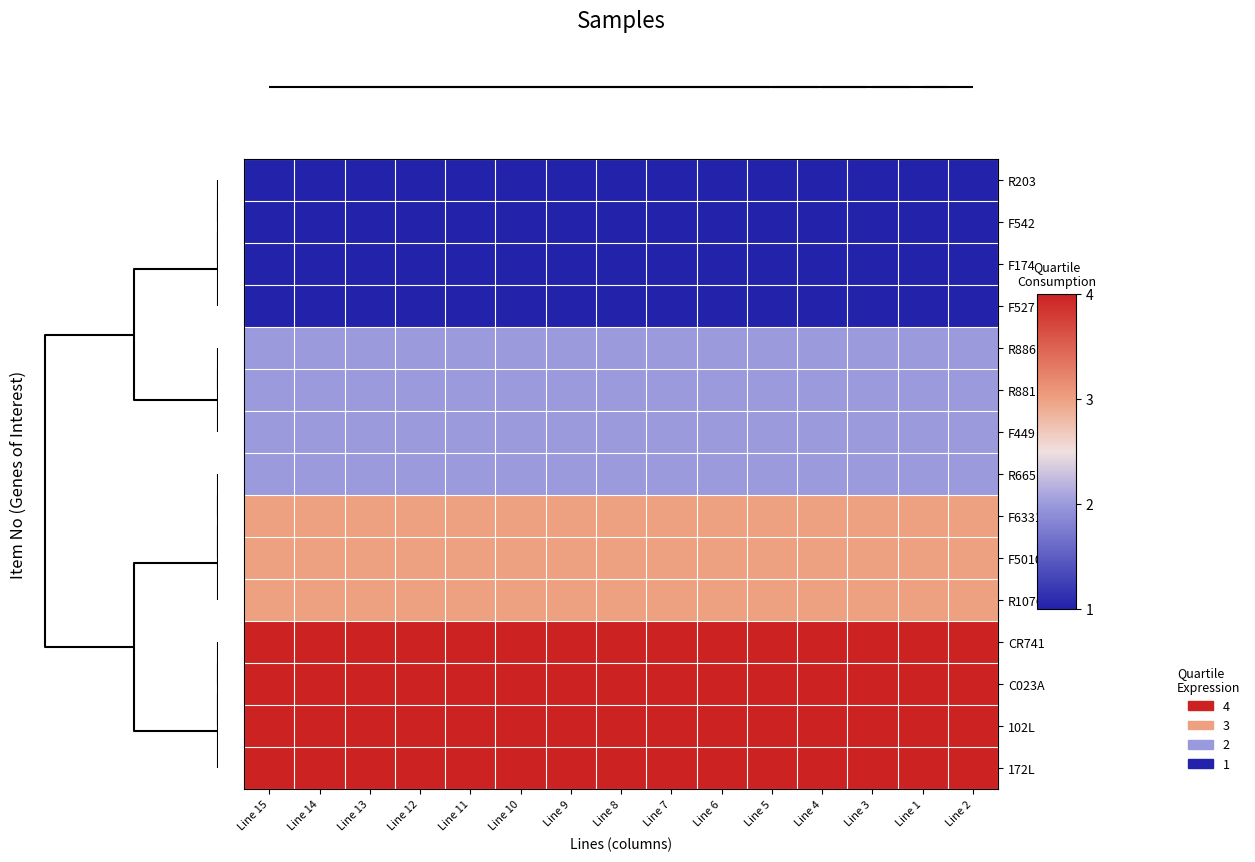

Rank the series at Line 4 from highest to lowest value.

CR741, C023A, 102L, 172L, F633114, F5010, R107C, R886, R881, F449, R665, R203, F542, F174, F527